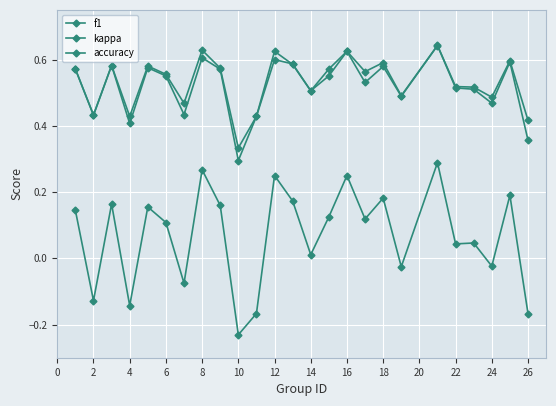

How many distinct data groups are displayed?

3